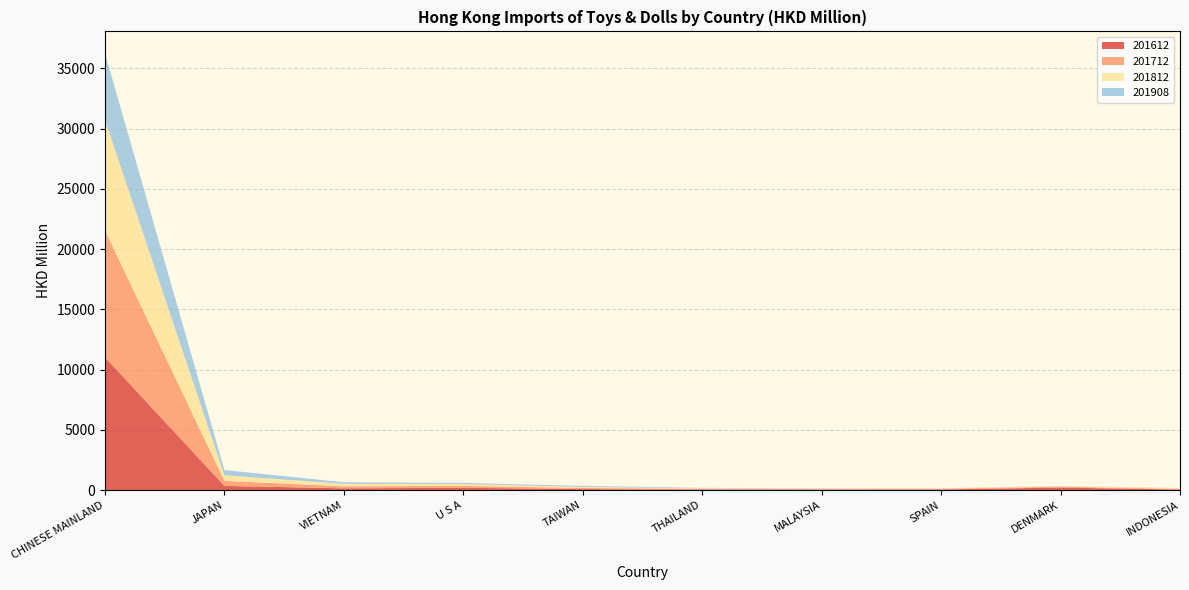

Reading left to right, extract all data points from this chart.

201612: CHINESE MAINLAND=11020.4	JAPAN=350.5	VIETNAM=148.7	U S A=193.4	TAIWAN=86.8	THAILAND=54.5	MALAYSIA=45.0	SPAIN=56.4	DENMARK=212.5	INDONESIA=50.1
201712: CHINESE MAINLAND=10527.4	JAPAN=416.5	VIETNAM=165.1	U S A=155.8	TAIWAN=91.4	THAILAND=53.3	MALAYSIA=39.3	SPAIN=54.2	DENMARK=77.6	INDONESIA=54.9
201812: CHINESE MAINLAND=9174.5	JAPAN=463.5	VIETNAM=211.2	U S A=155.3	TAIWAN=83.5	THAILAND=36.2	MALAYSIA=32.2	SPAIN=15.9	DENMARK=40.7	INDONESIA=49.0
201908: CHINESE MAINLAND=5528.8	JAPAN=437.6	VIETNAM=126.0	U S A=93.8	TAIWAN=90.2	THAILAND=43.0	MALAYSIA=37.1	SPAIN=19.5	DENMARK=17.9	INDONESIA=15.7